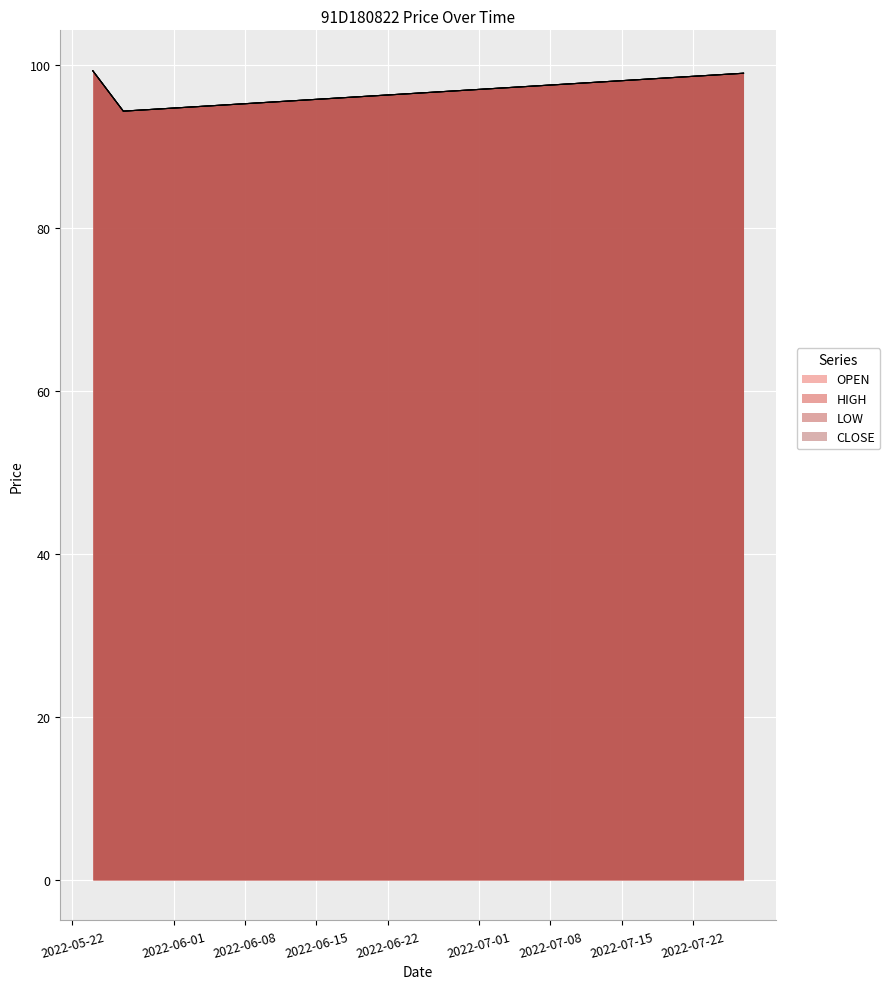

Is it true that OPEN equals 49.5 at 2022-05-27?

False